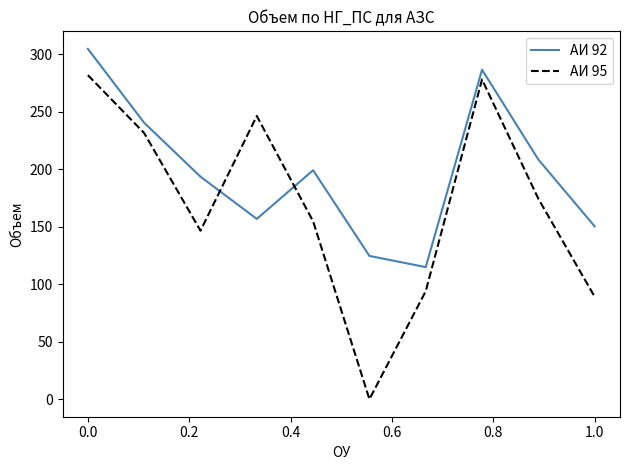

How many interior local valleys does the АИ 92 series have?

2